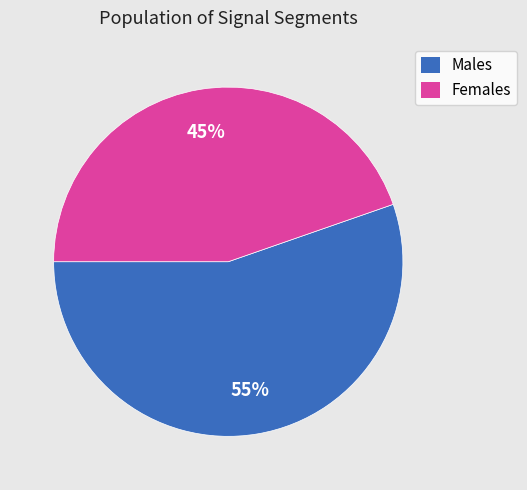

What percentage is the Females slice, to the nearest percent?

45%